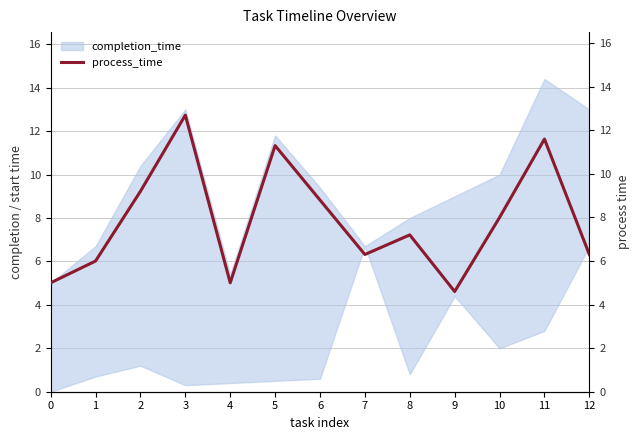

True or false: the data has more than 1 interior local peaks.

True